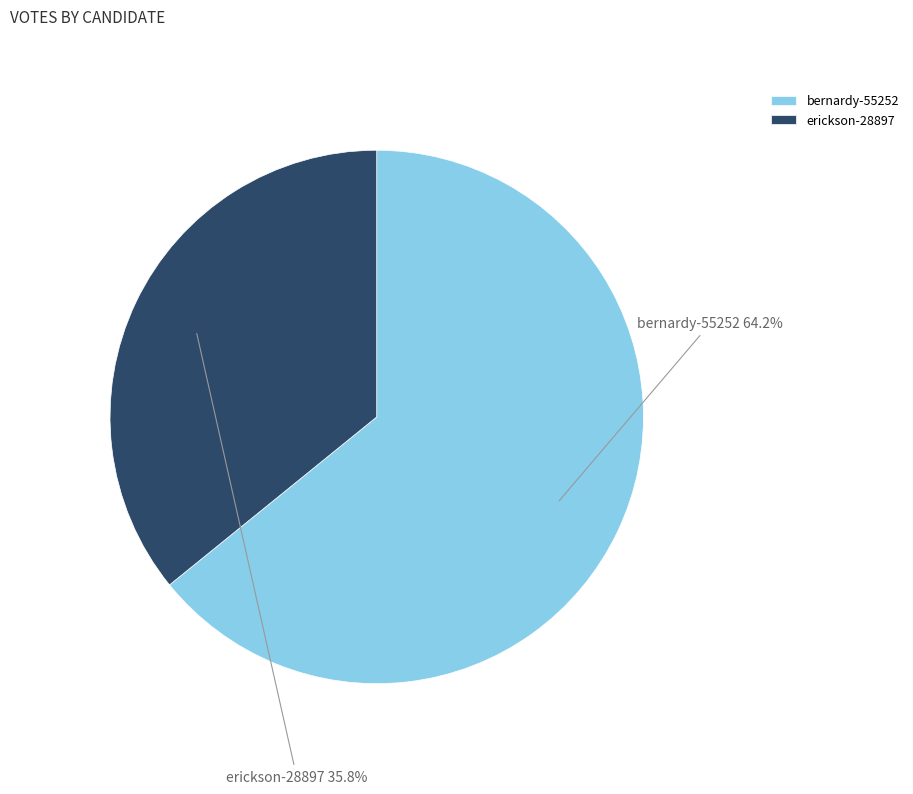

Combined, what portion of the pie is bernardy-55252 and erickson-28897?

100.0%